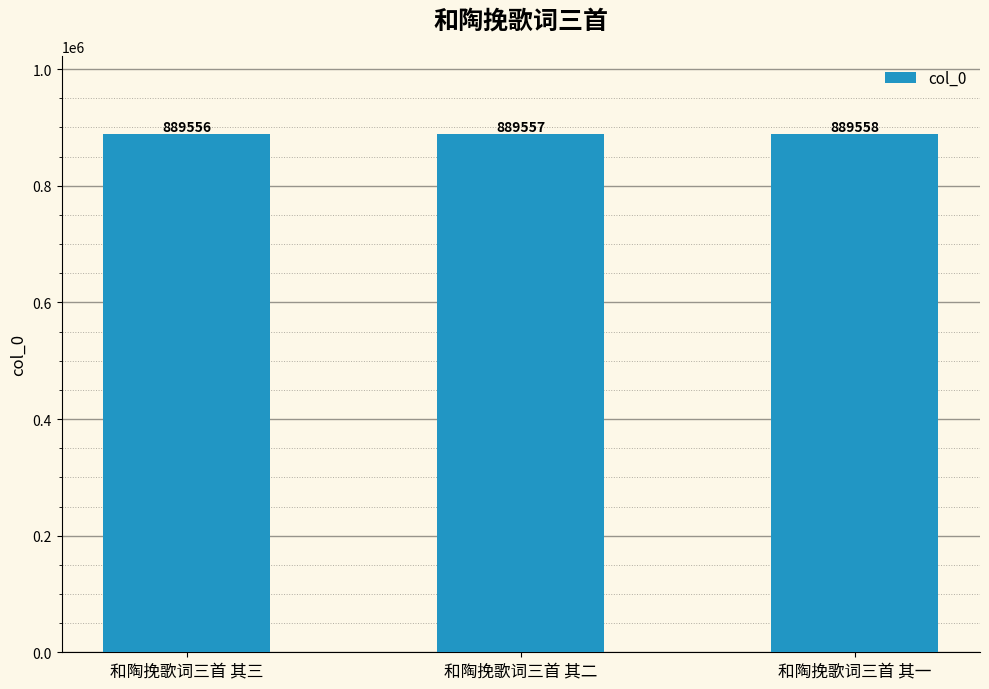

Rank the categories by value from lowest to highest.

和陶挽歌词三首 其三, 和陶挽歌词三首 其二, 和陶挽歌词三首 其一